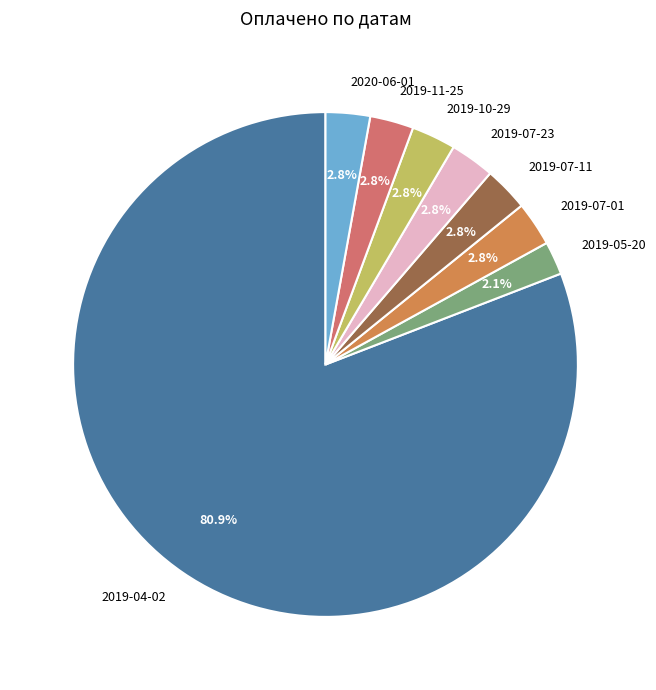

What is the smallest slice in the pie chart?

2019-05-20